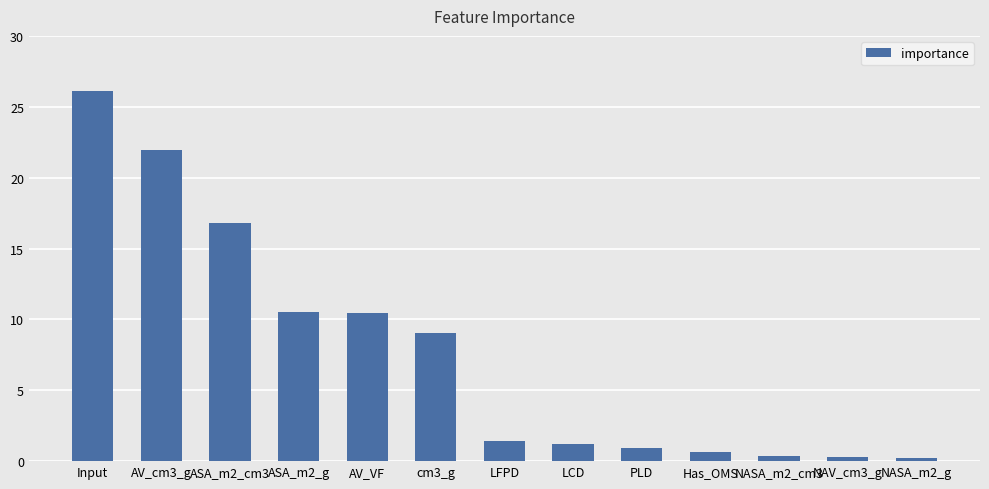

True or false: the data shows 1.2 at LCD.

True